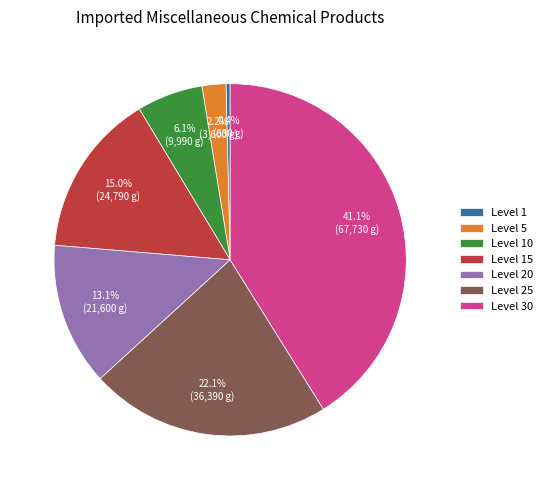

The Level 1 slice represents 0% of the pie. True or false?

True